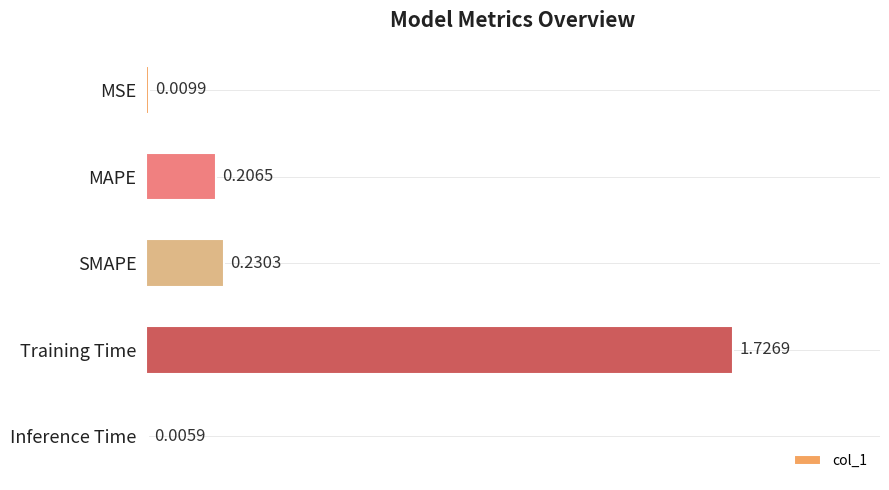

What is the sum of all values?

2.2